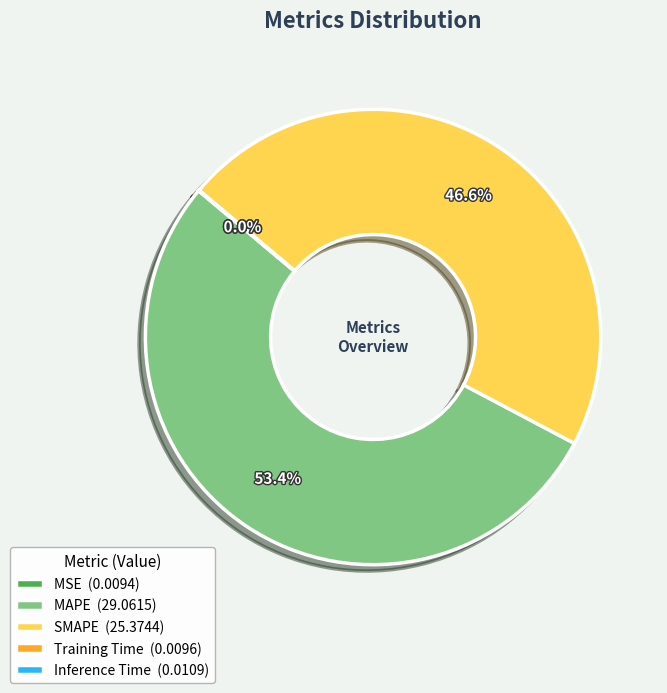

Is there any slice that represents more than half of the pie?

Yes